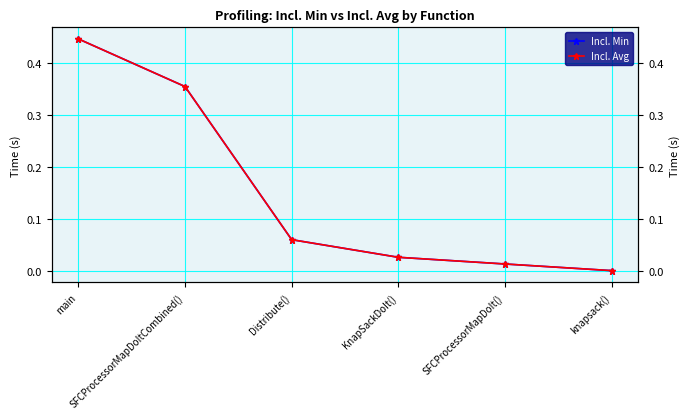

What is the maximum value shown in the chart?

0.4